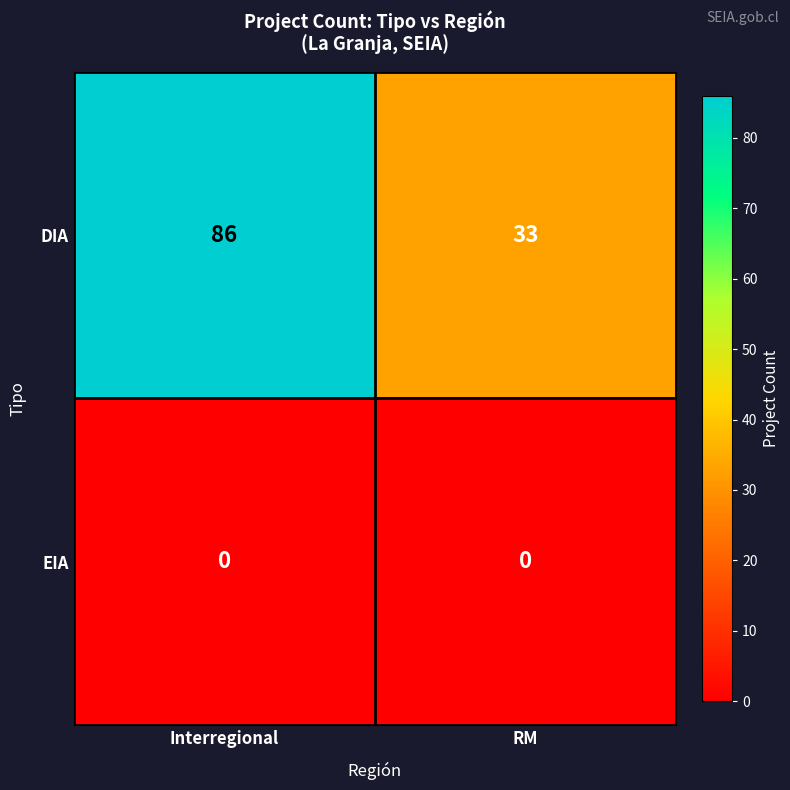

Which label corresponds to the largest value in the chart?

Interregional